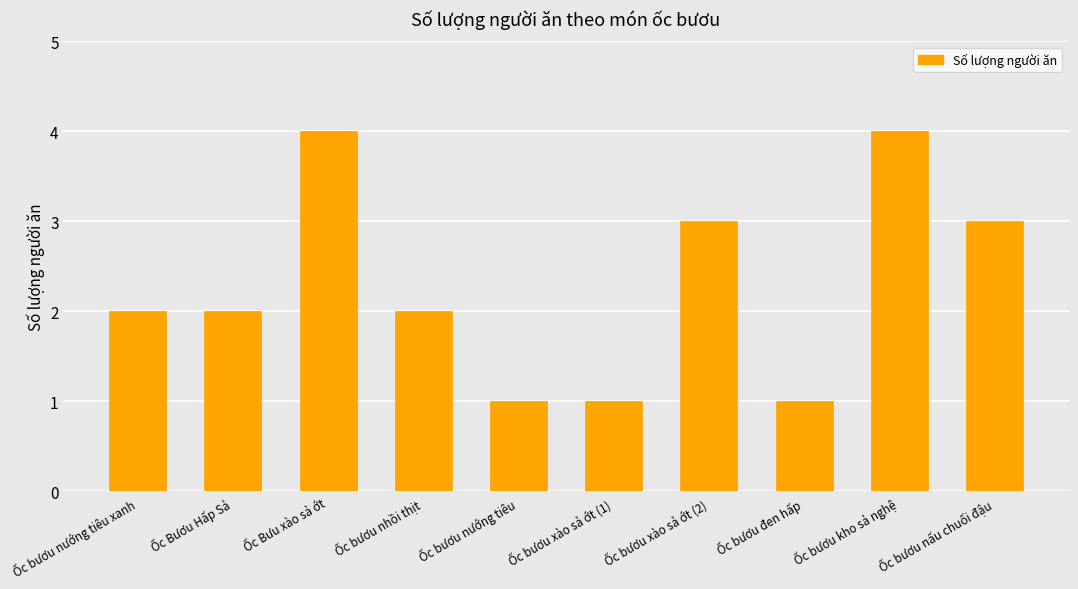

What is the label of the 3rd bar from the left?

Ốc Bưu xào sả ớt